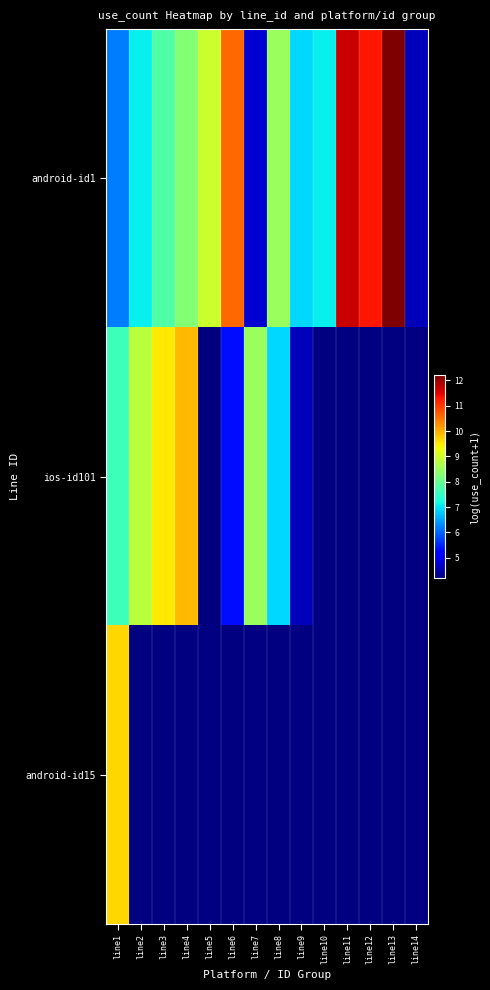

How many categories are shown in the chart?

14